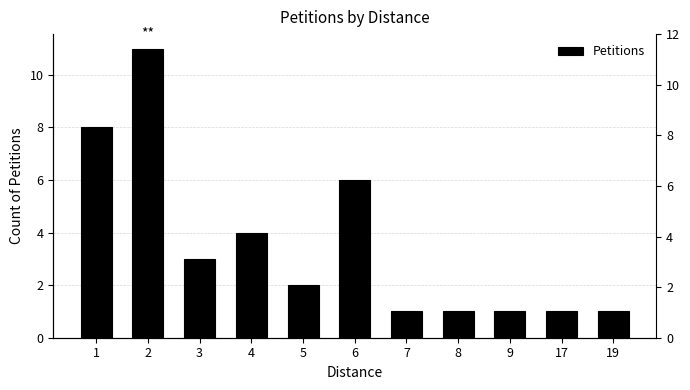

What is the sum of the values at 5 and 17?

3